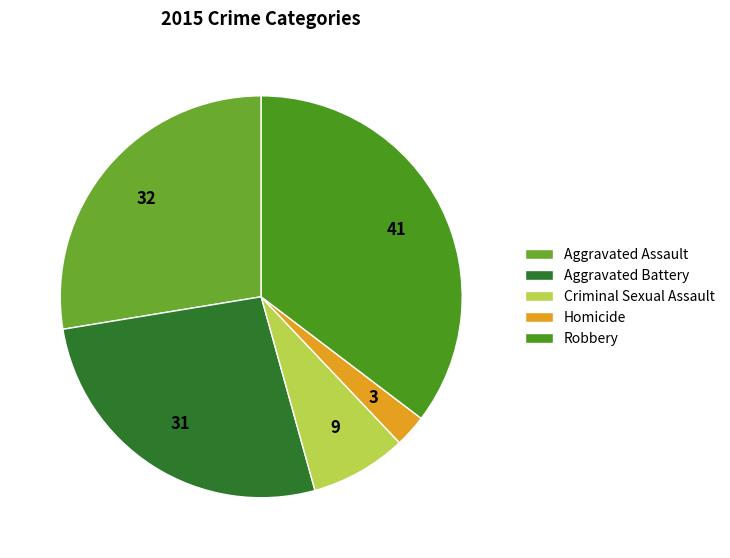

Which category has the biggest portion of the pie?

Robbery